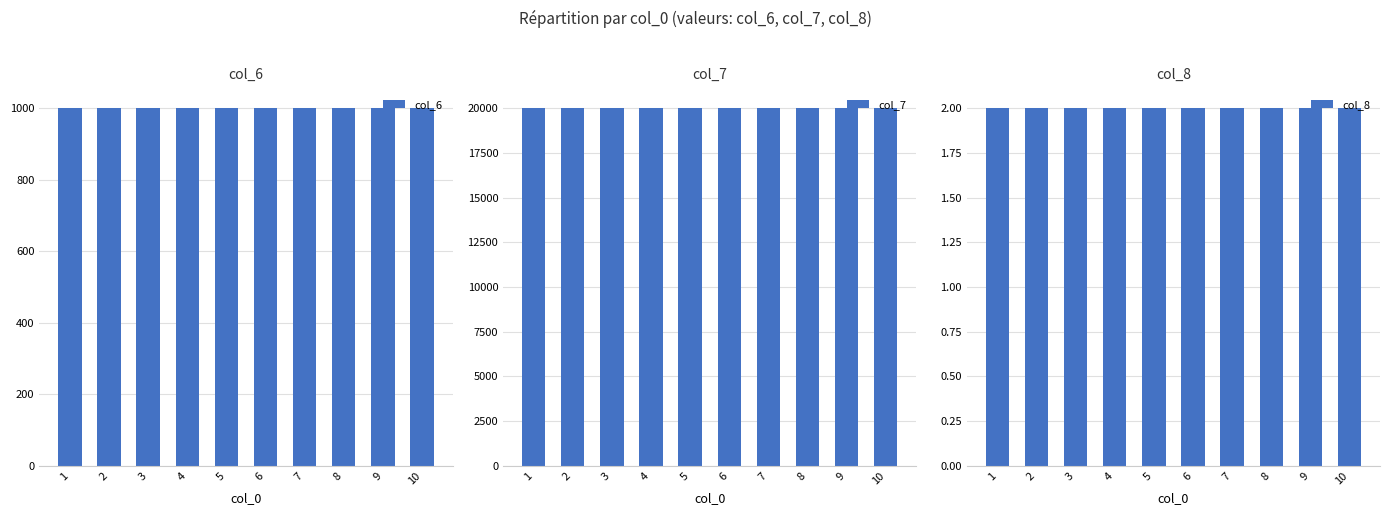

How many bars are there in each group?

3